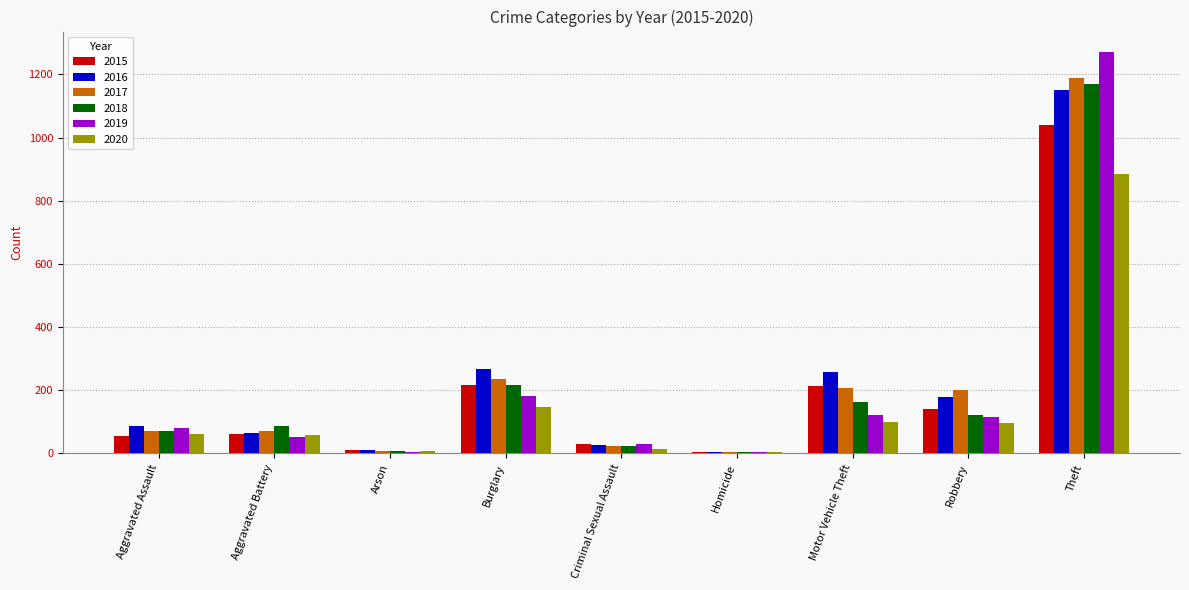

Which category has the highest value across all series?

Theft